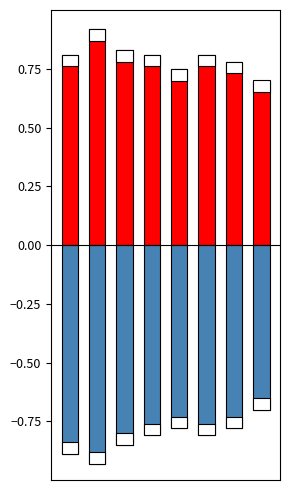

Reading left to right, list all the values displayed in this chart.

col_3: 0=0.8	1=0.9	2=0.8	3=0.8	4=0.8	5=0.8	6=0.8	7=0.7
col_4: 0=-0.9	1=-0.9	2=-0.8	3=-0.8	4=-0.8	5=-0.8	6=-0.8	7=-0.7